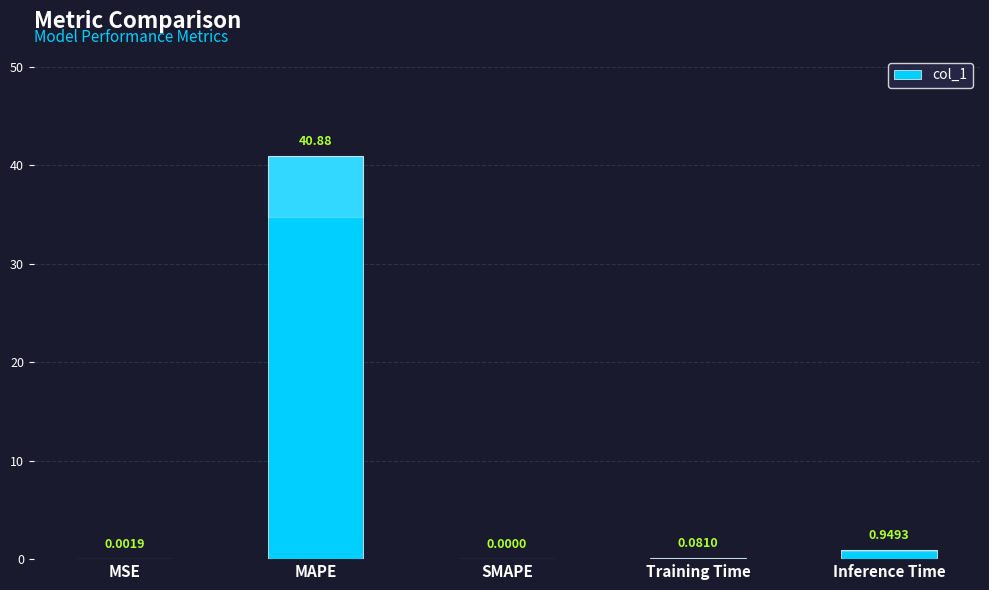

Between MAPE and Inference Time, which is larger?

MAPE